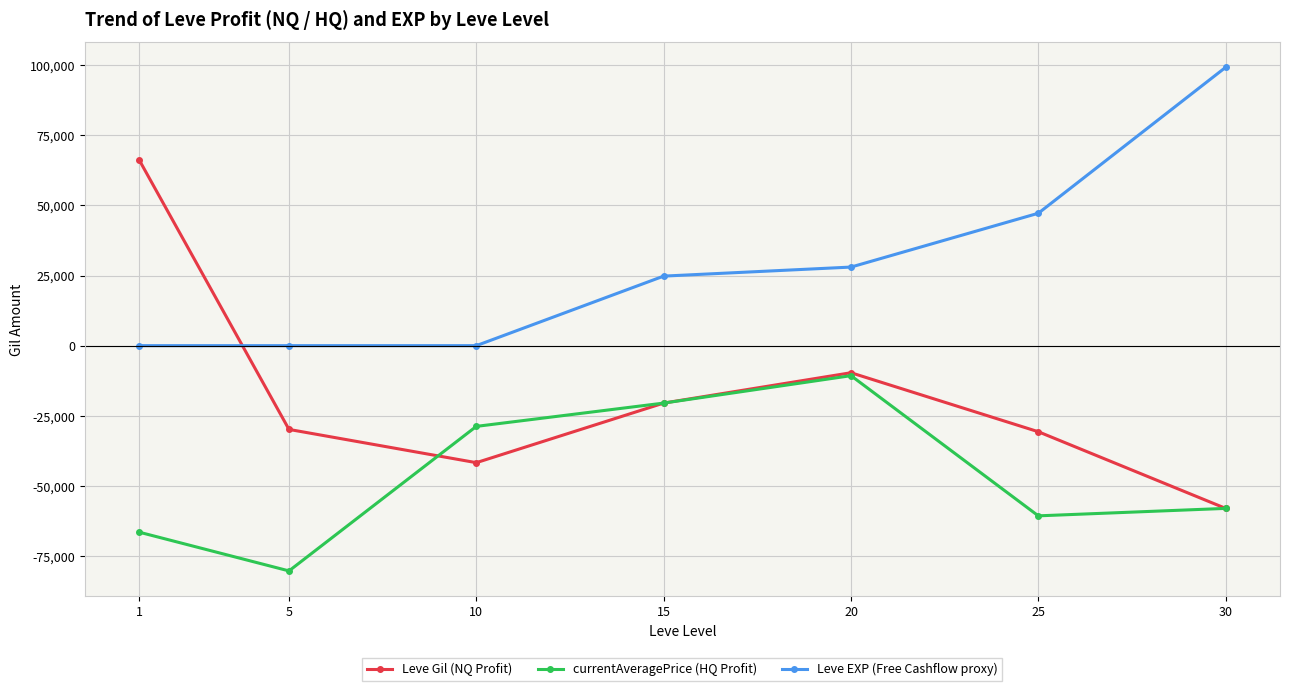

Where is the first local minimum for currentAveragePrice (HQ Profit)?

5